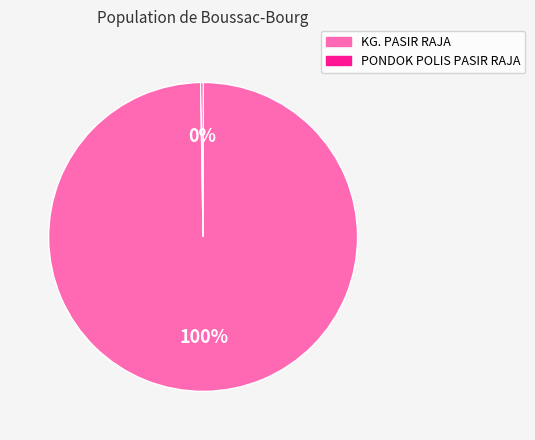

To the nearest percent, what is the difference between the largest and smallest slice percentages?

100%